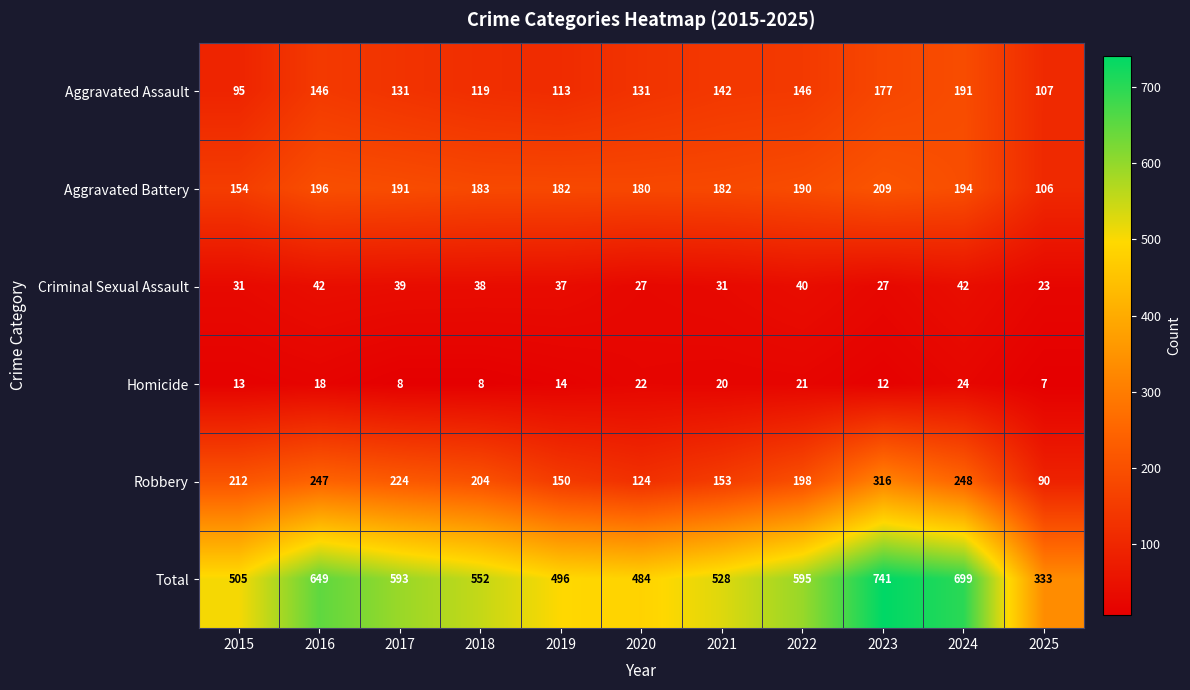

The Aggravated Battery series shows 196 at 2016. True or false?

True